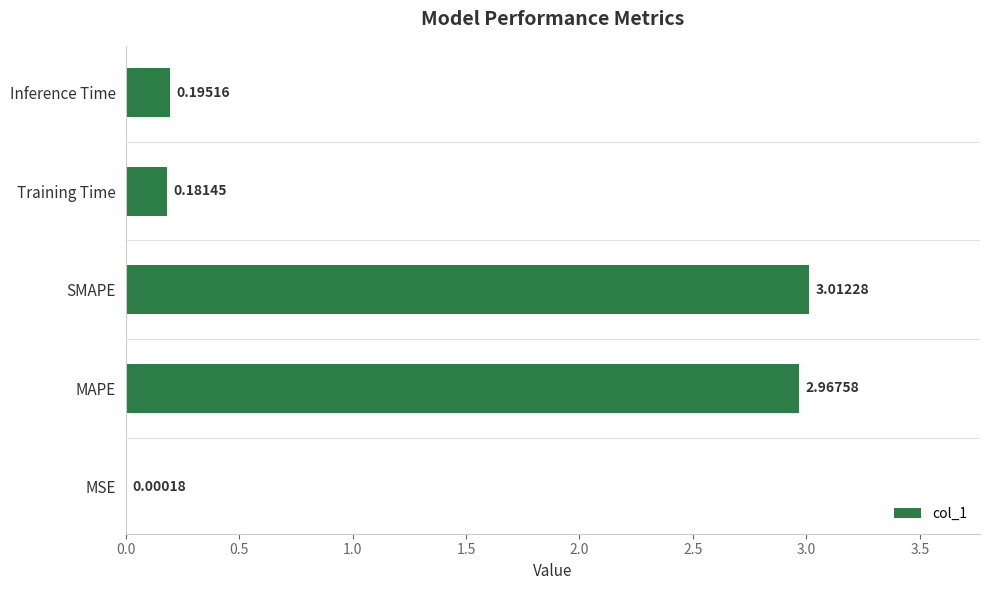

Which label corresponds to the largest value in the chart?

SMAPE